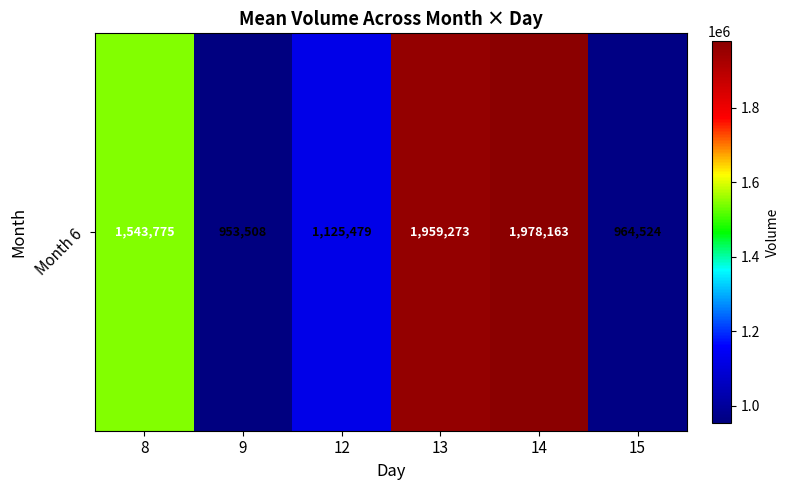

Where does the data first go above 1543775?

13